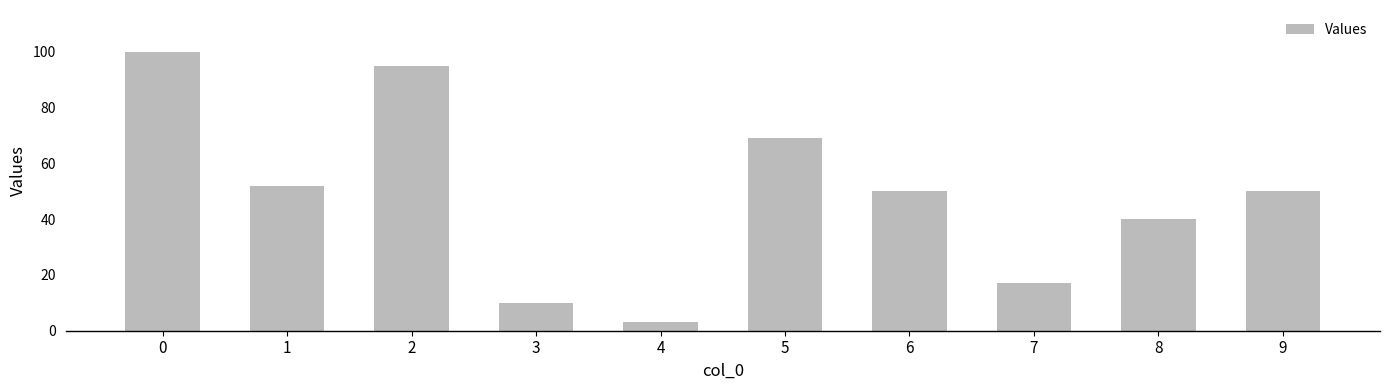

Which label corresponds to the smallest value in the chart?

4